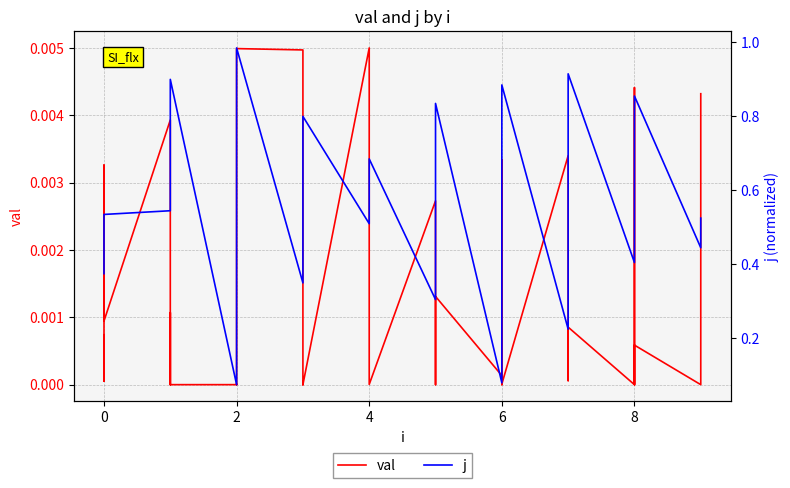

What is the difference between the maximum and minimum values in the j series?

0.9